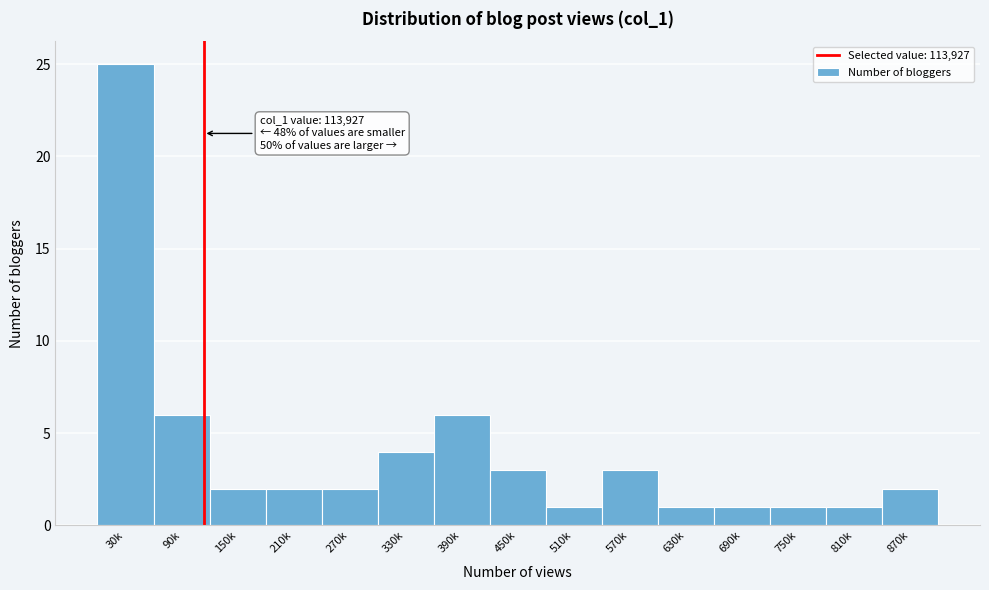

Reading left to right, transcribe all the data shown in this chart.

25	6	2	2	2	4	6	3	1	3	1	1	1	1	2